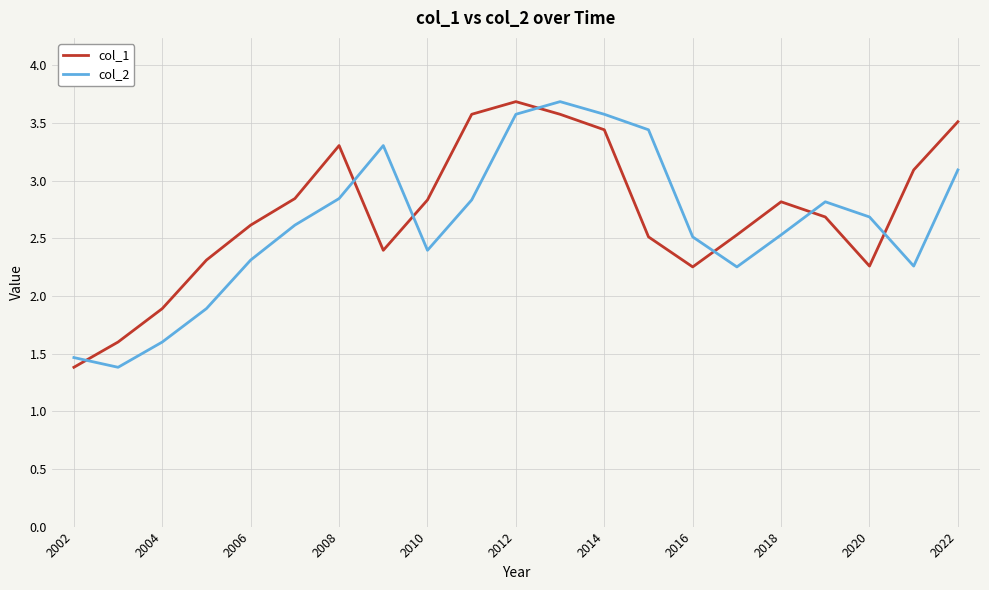

After their last crossing, which series has the higher values: col_1 or col_2?

col_1